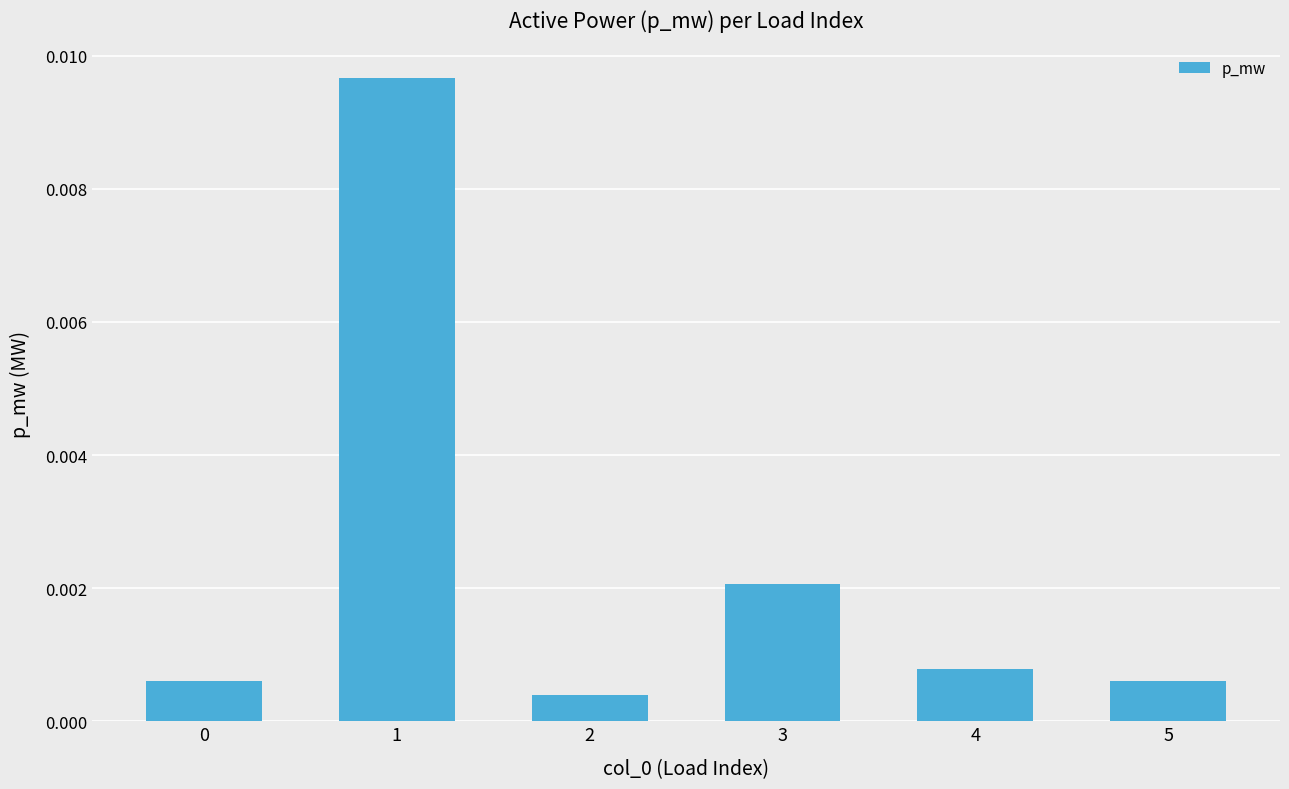

Which label corresponds to the largest value in the chart?

1